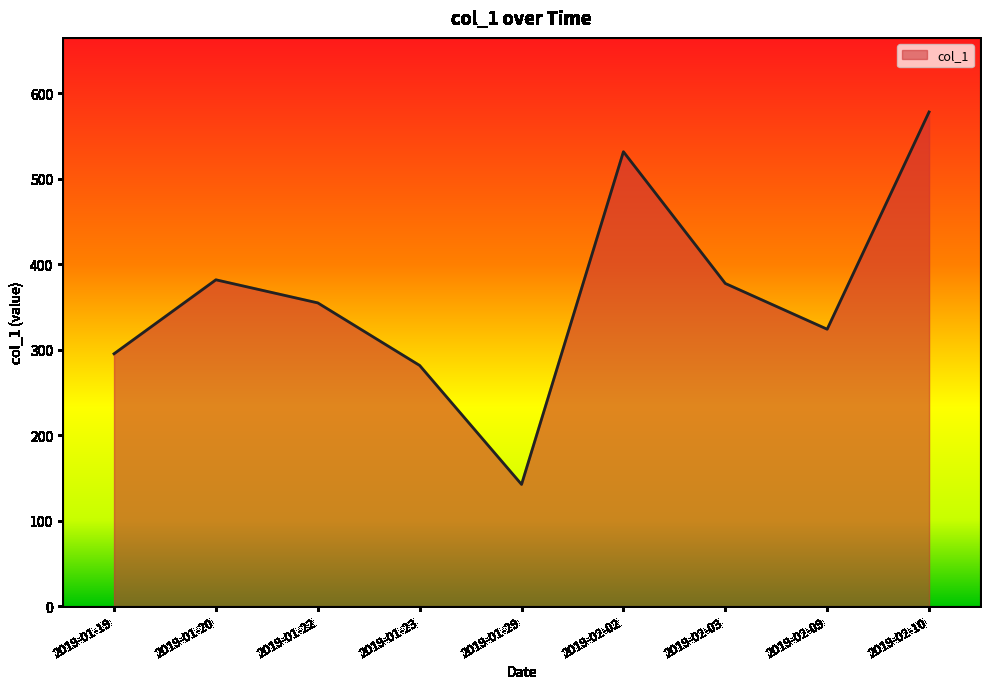

What is the maximum value shown in the chart?

578.0